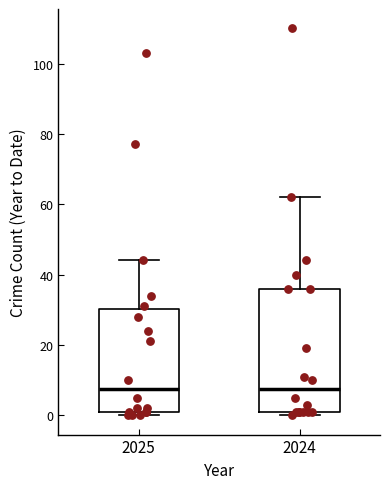

Comparing the boxes themselves (not the whiskers), which one is the tallest?

2024